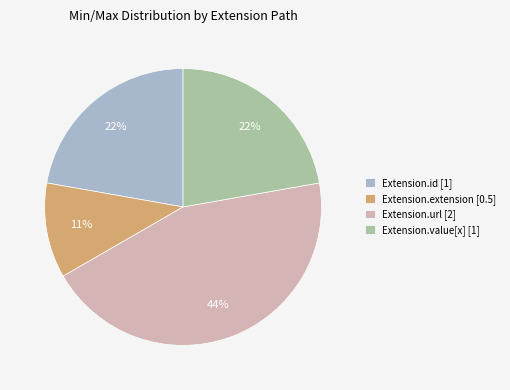

Is it true that Extension.id [1] is 22% of the pie?

True